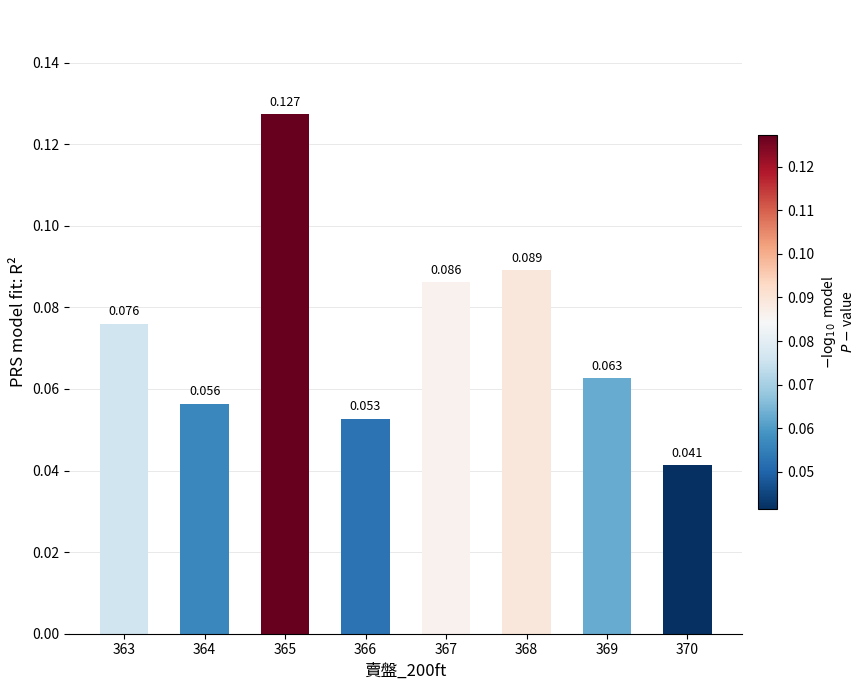

What is the value of the 3rd bar from the left?

0.1